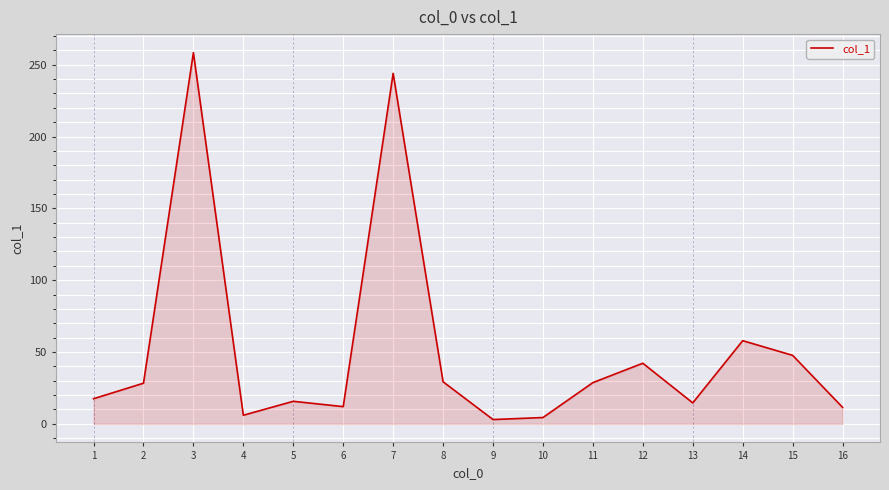

What is the maximum value shown in the chart?

258.4